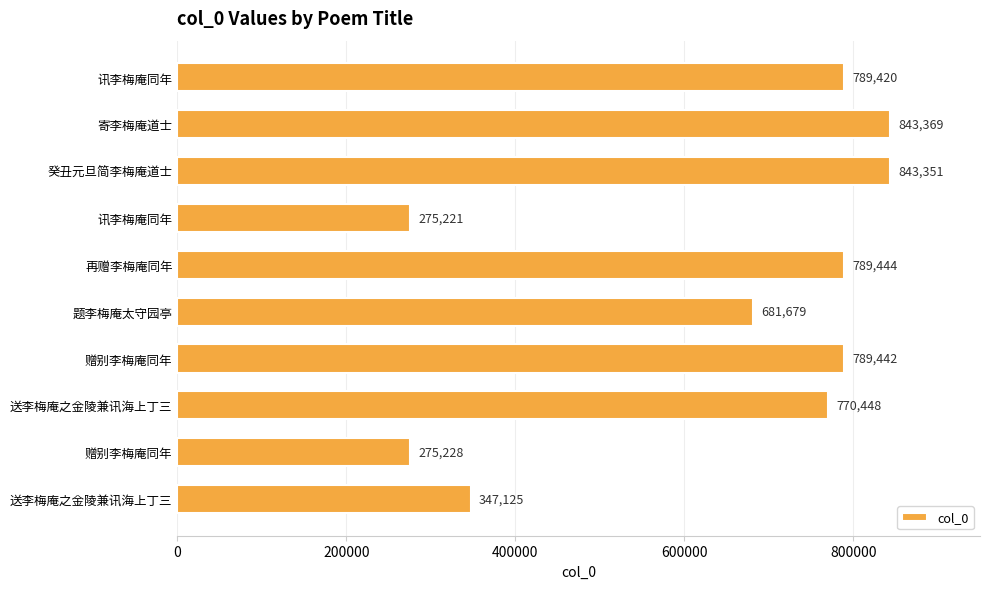

How many bars are there in total?

10